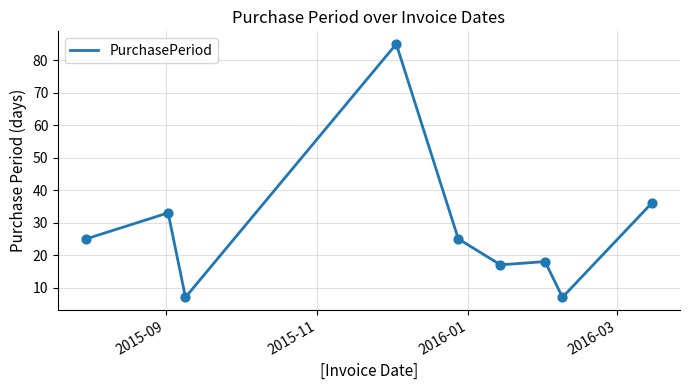

What is the minimum value shown in the chart?

7